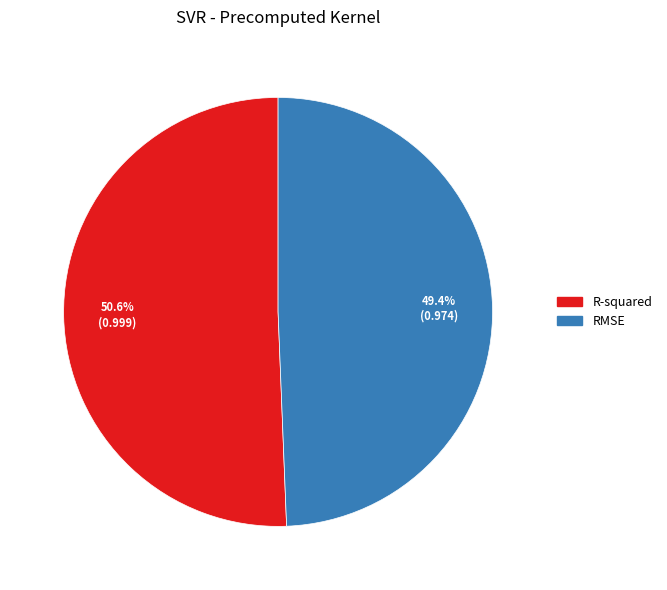

What is the total percentage of RMSE and R-squared?

100.0%